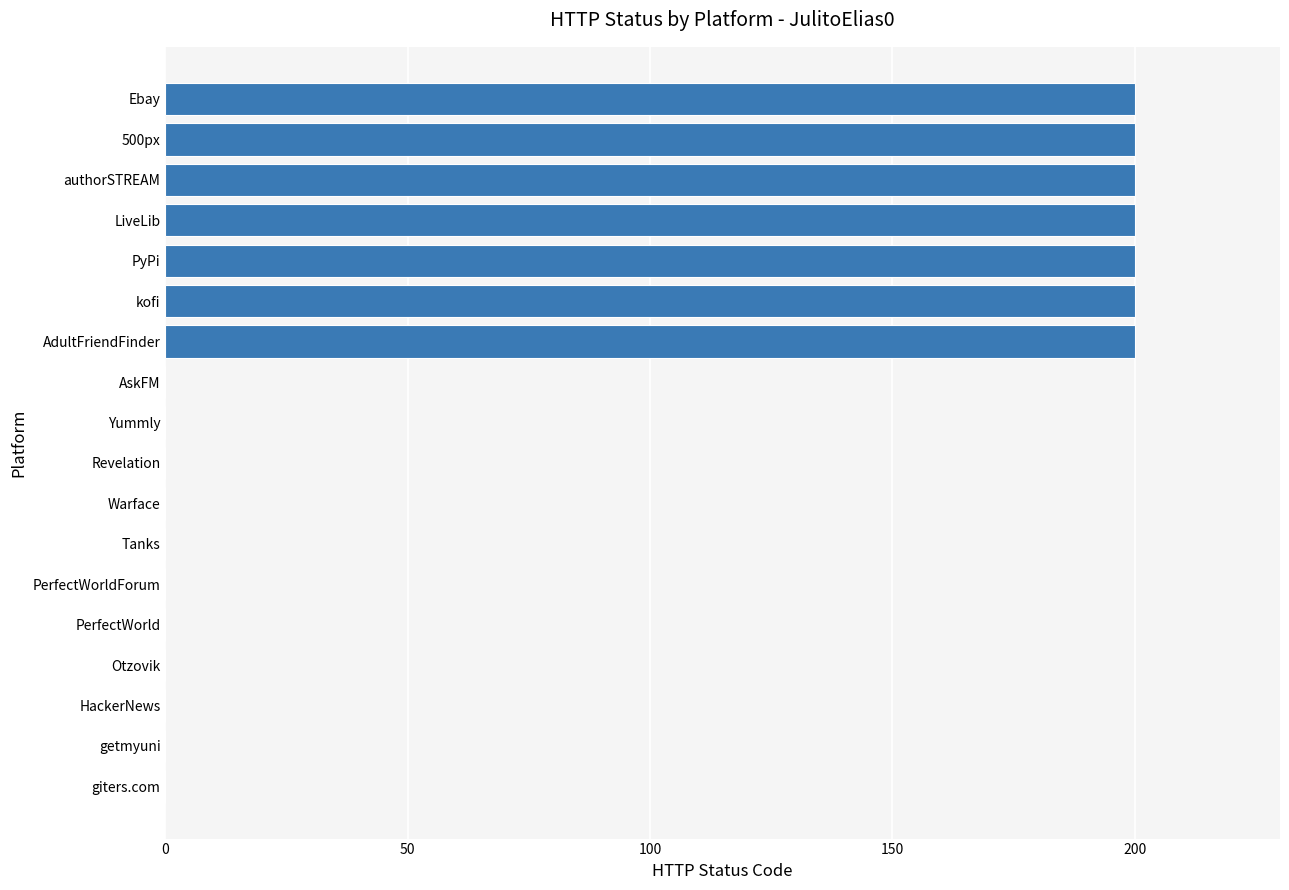

What is the greatest value displayed?

200